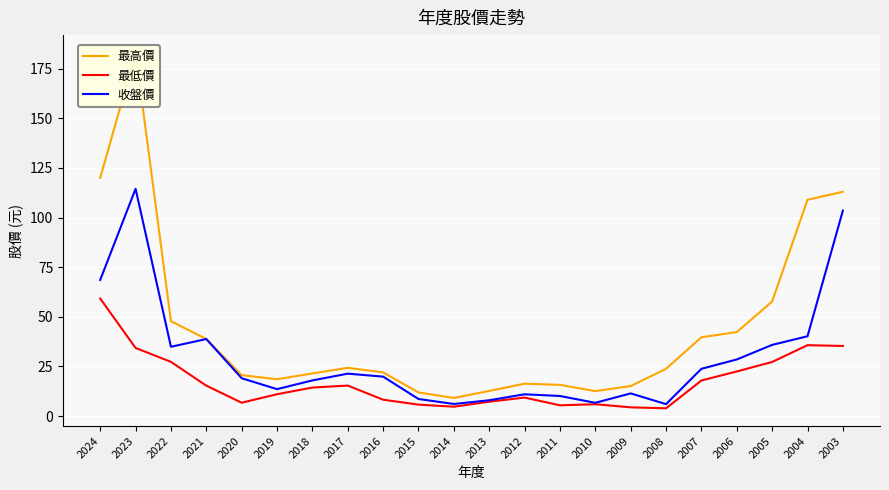

At which label is 最低價 closest to 31?

2023